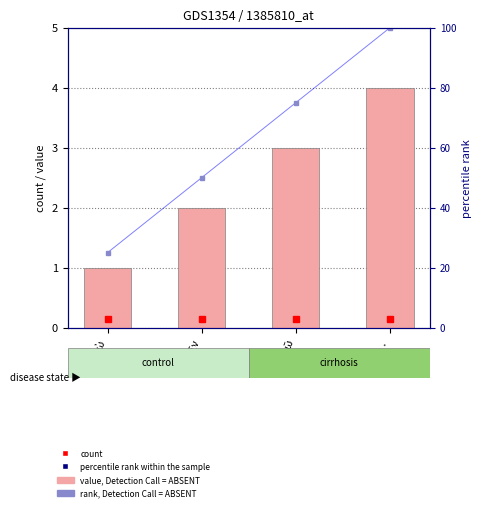

Is the value of @id (value) at ἐγὼ greater than the value of rank marker at ἐρῶ?

No